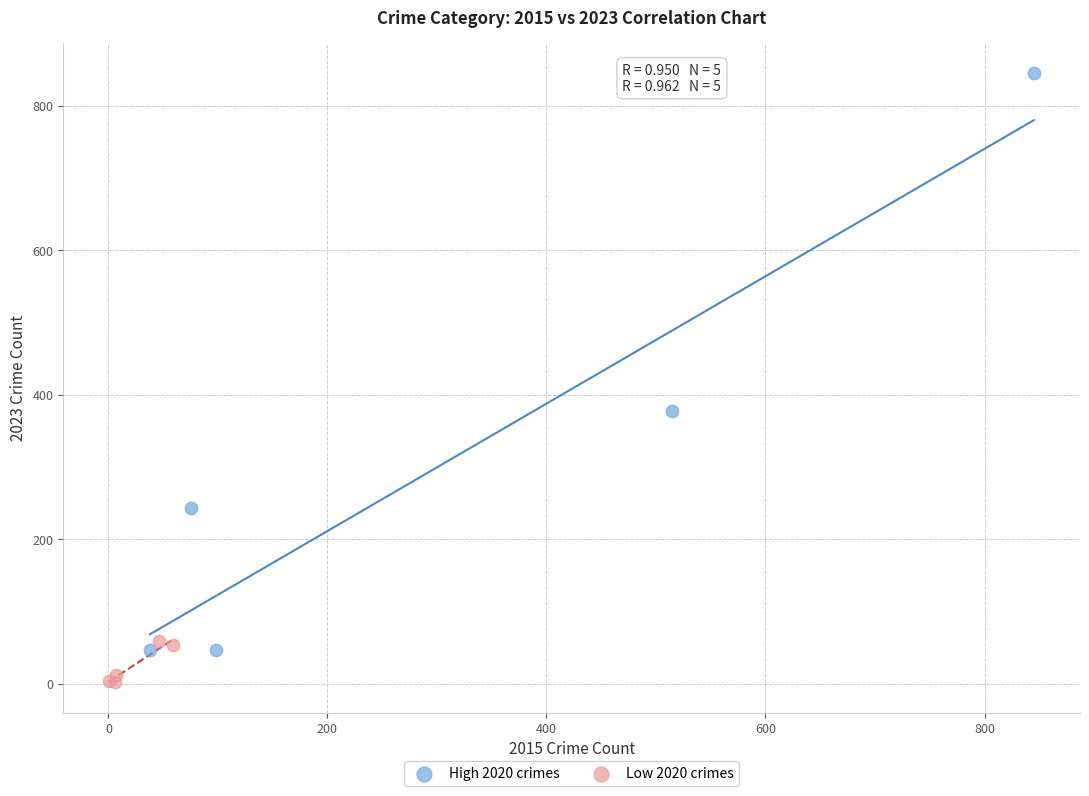

Which series contains the lowest Y value?

Low 2020 crimes